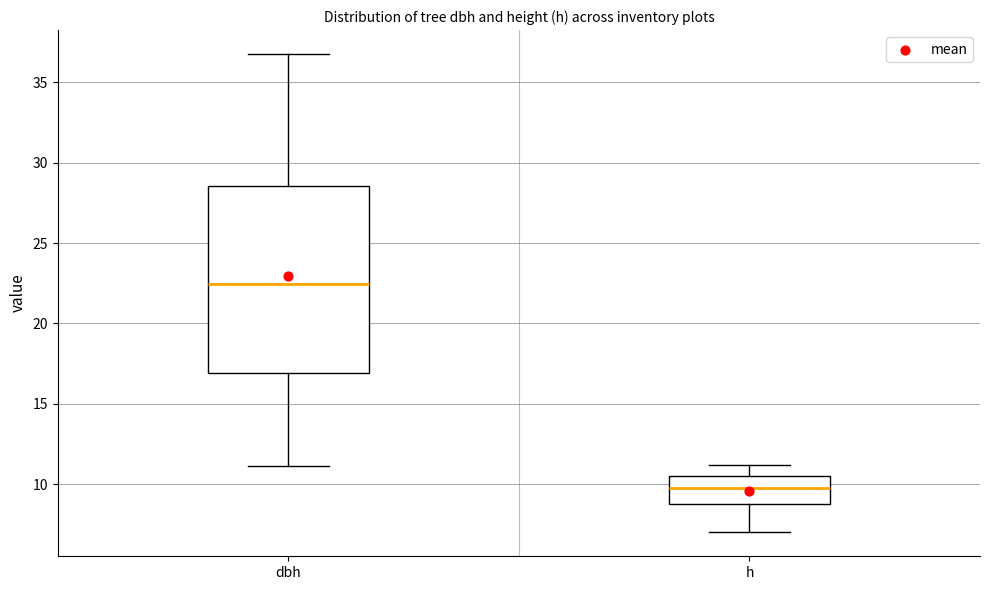

Which box is the tallest, from its lower edge to its upper edge?

dbh